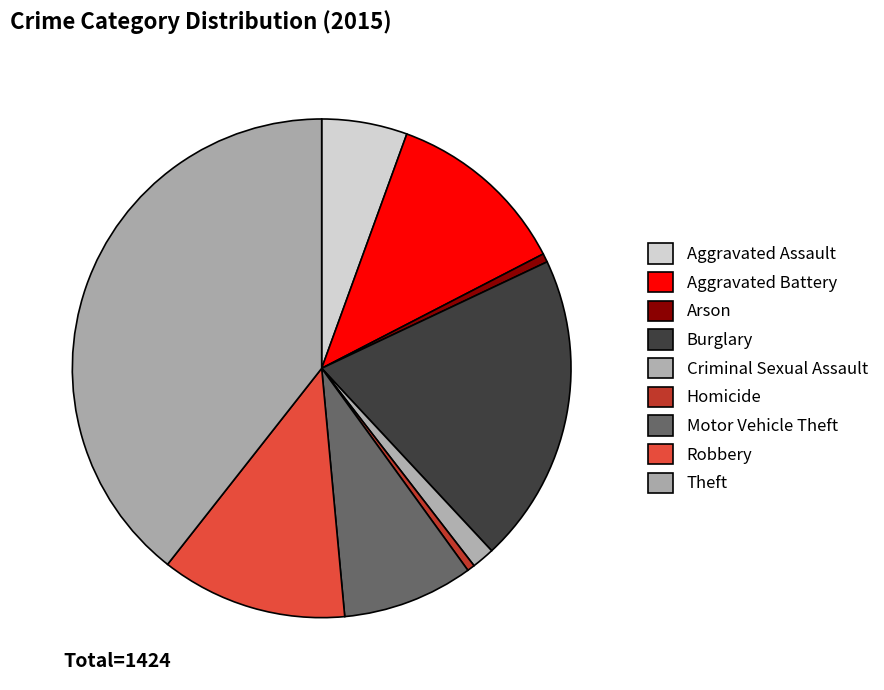

Is there any slice that represents more than half of the pie?

No